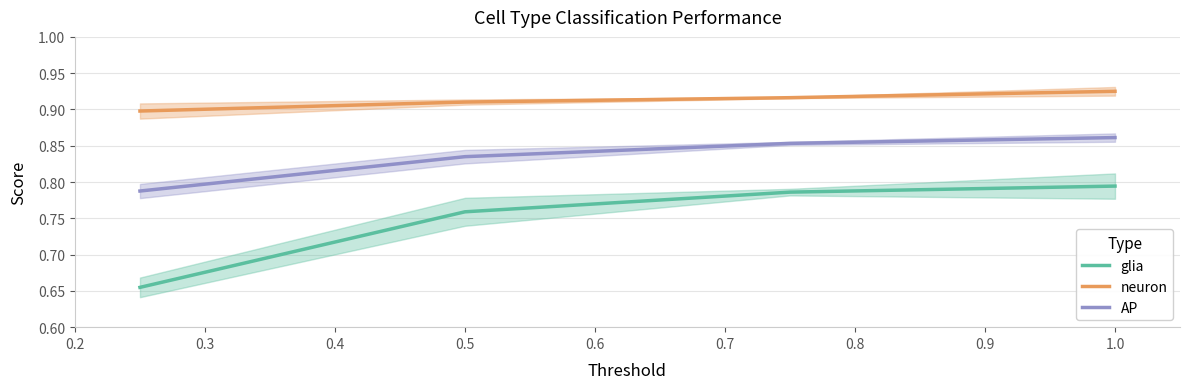

What is the difference between the second highest and minimum values in the AP series?

0.1